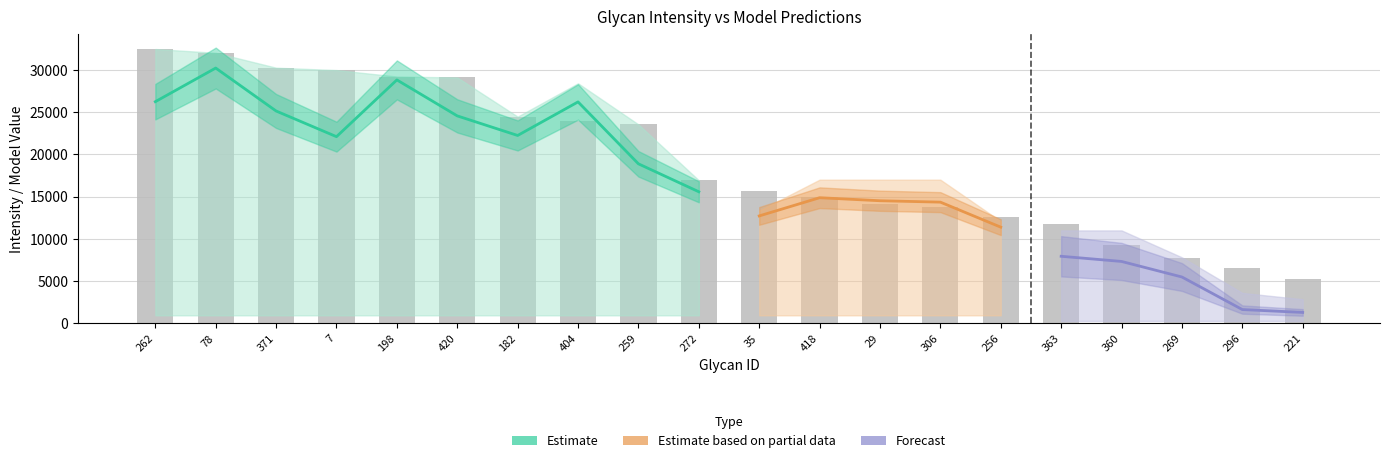

Rank the categories by Glycan Intensity value from highest to lowest.

262, 78, 371, 7, 198, 420, 182, 404, 259, 272, 35, 418, 29, 306, 256, 363, 360, 269, 296, 221